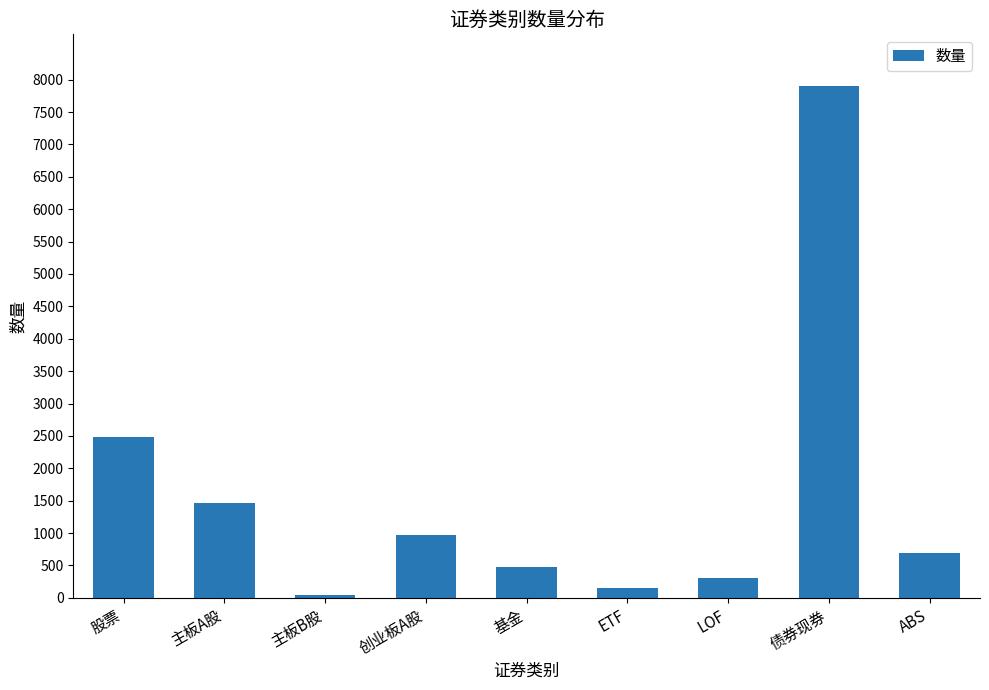

How many values are below 686?

4